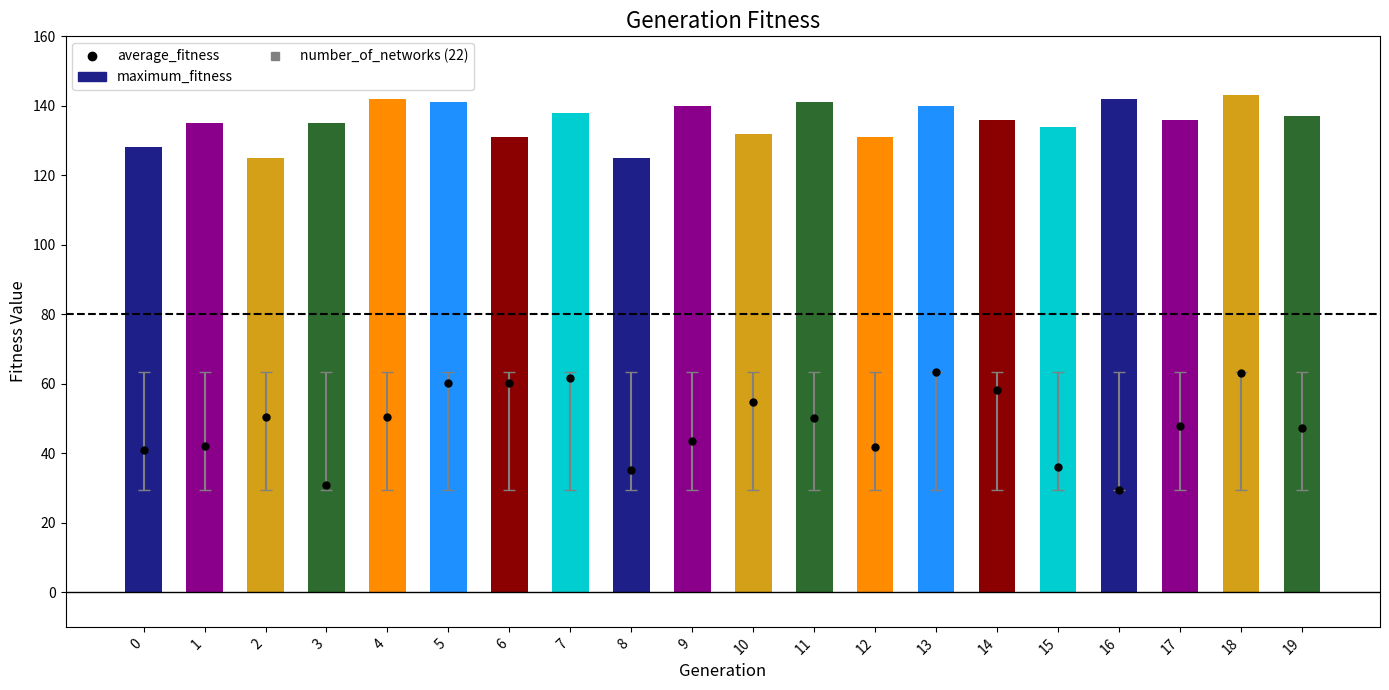

How many data points does each series have?

20